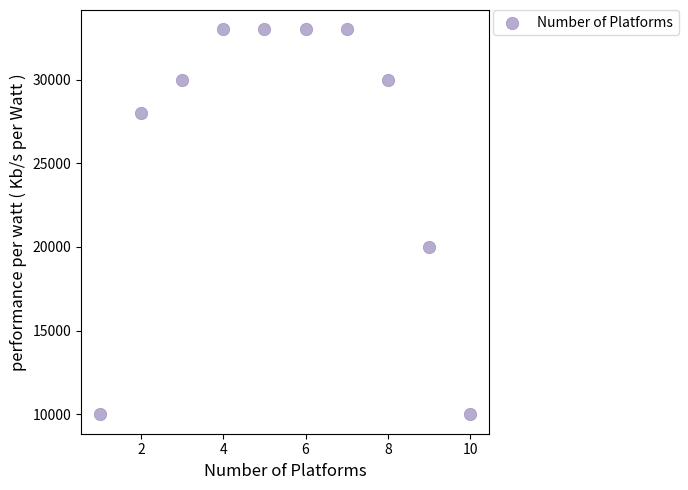

What Y value in the scatter plot is closest to 21500?

20000